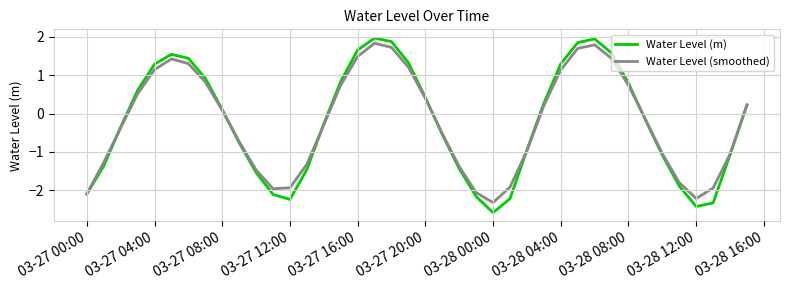

Which series has the largest range (max minus min)?

Water Level (m)